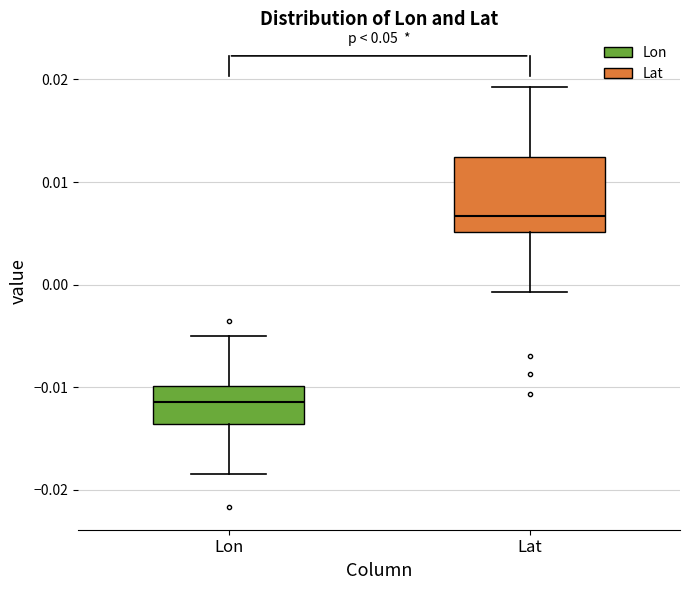

Which box is the tallest, from its lower edge to its upper edge?

Lat